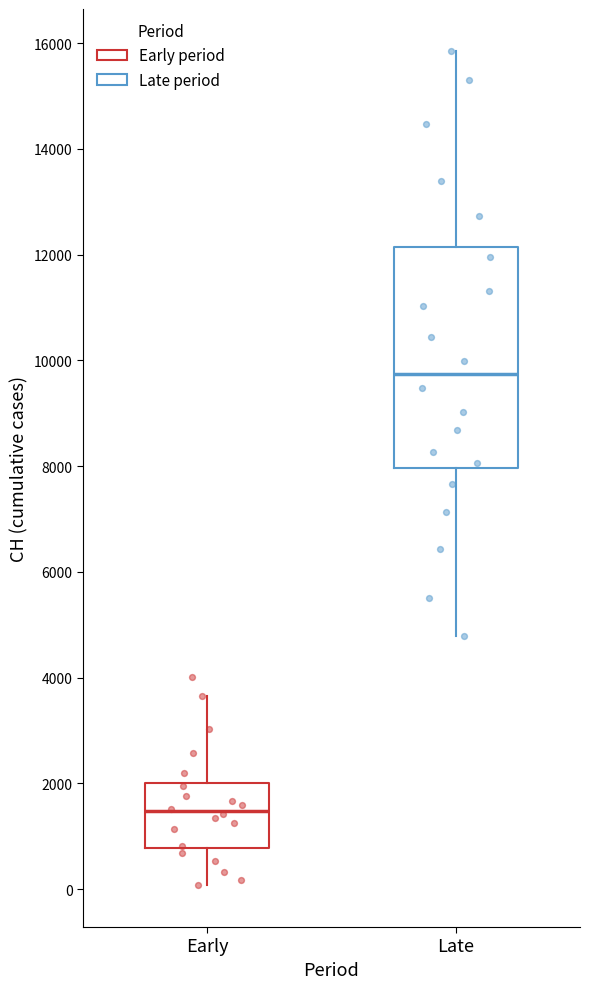

Reading left to right, read every box against the y-axis: the position of its median line, the range the box covers, and the ends of its whiskers. The values are not printed on the chart, so give them approximately, as read against the axis.

Early: median 1400, box 800 to 2000, whiskers 0 to 3600
Late: median 9800, box 8000 to 12200, whiskers 4800 to 15800